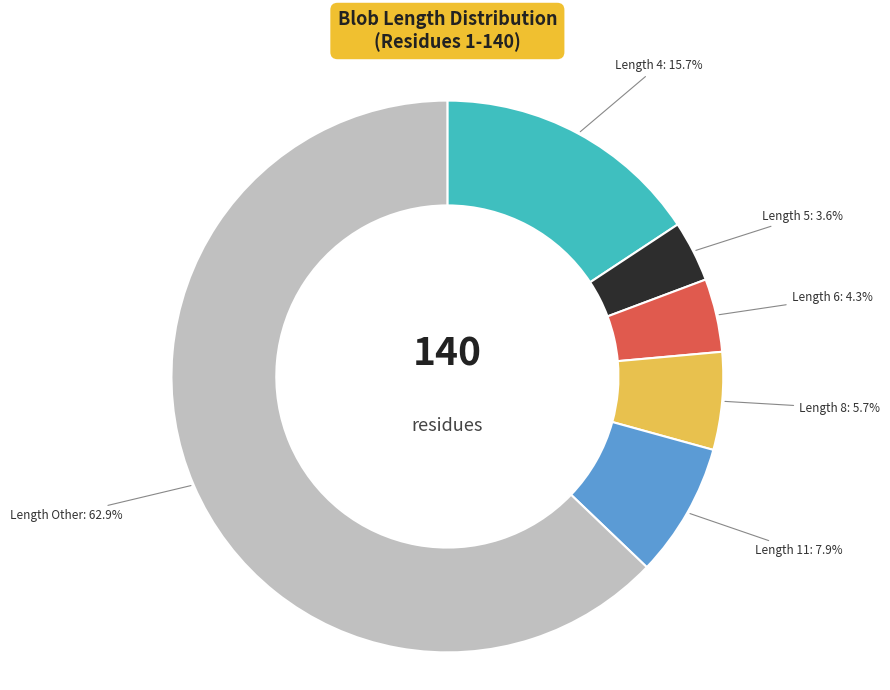

Is there any slice that represents more than half of the pie?

Yes